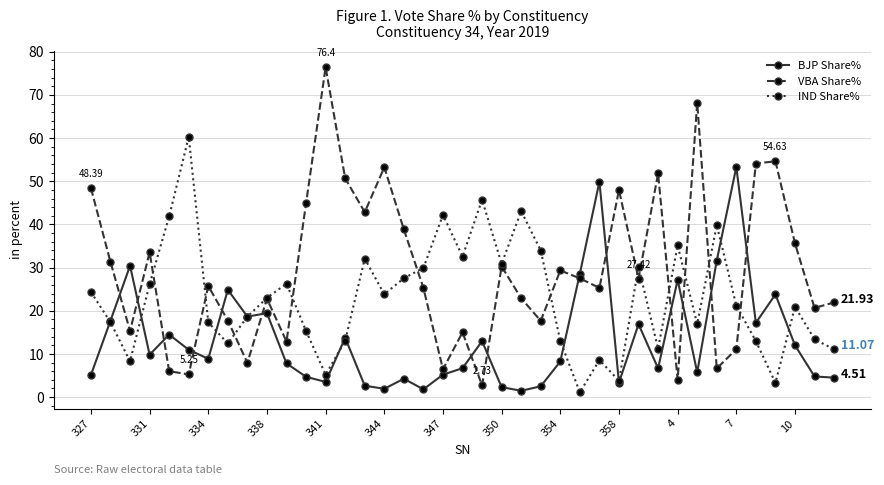

Which series has the largest total across all categories?

VBA Share%